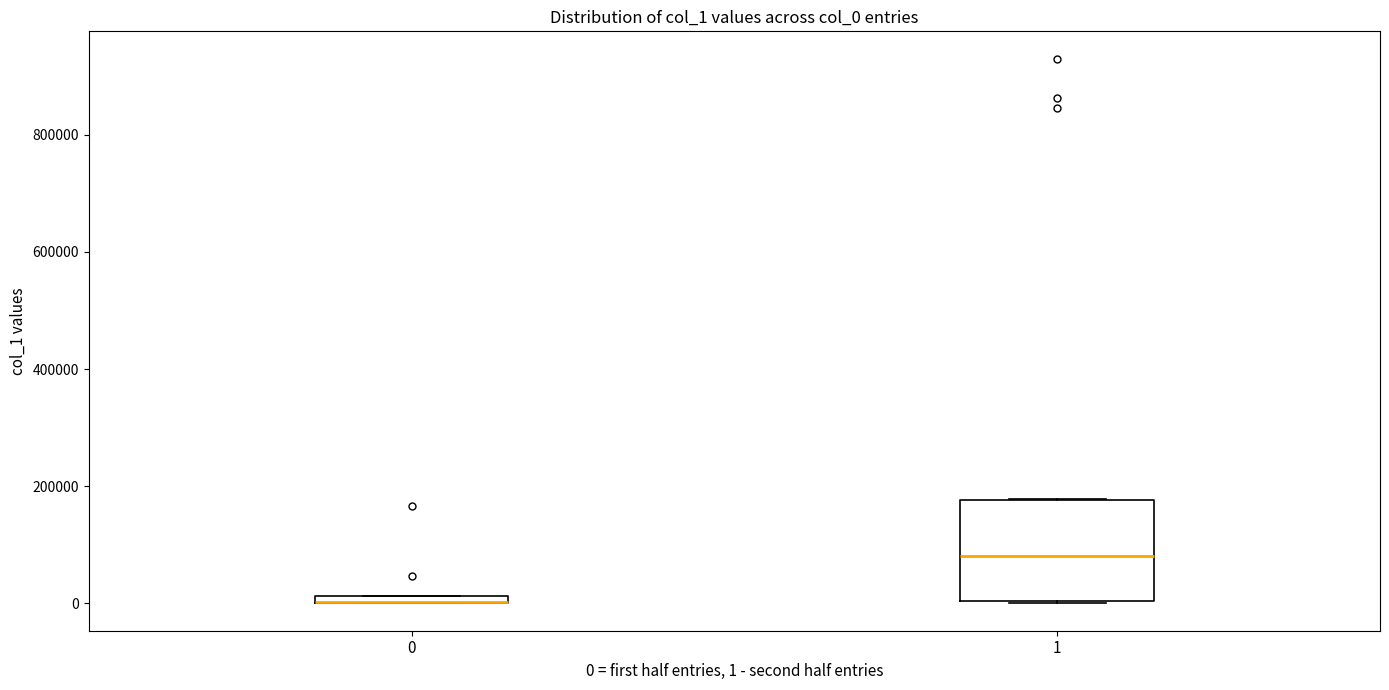

Where is the lower edge of the box at x = 1 on the y-axis? The values are not printed on the chart, so give them approximately, as read against the axis.

0